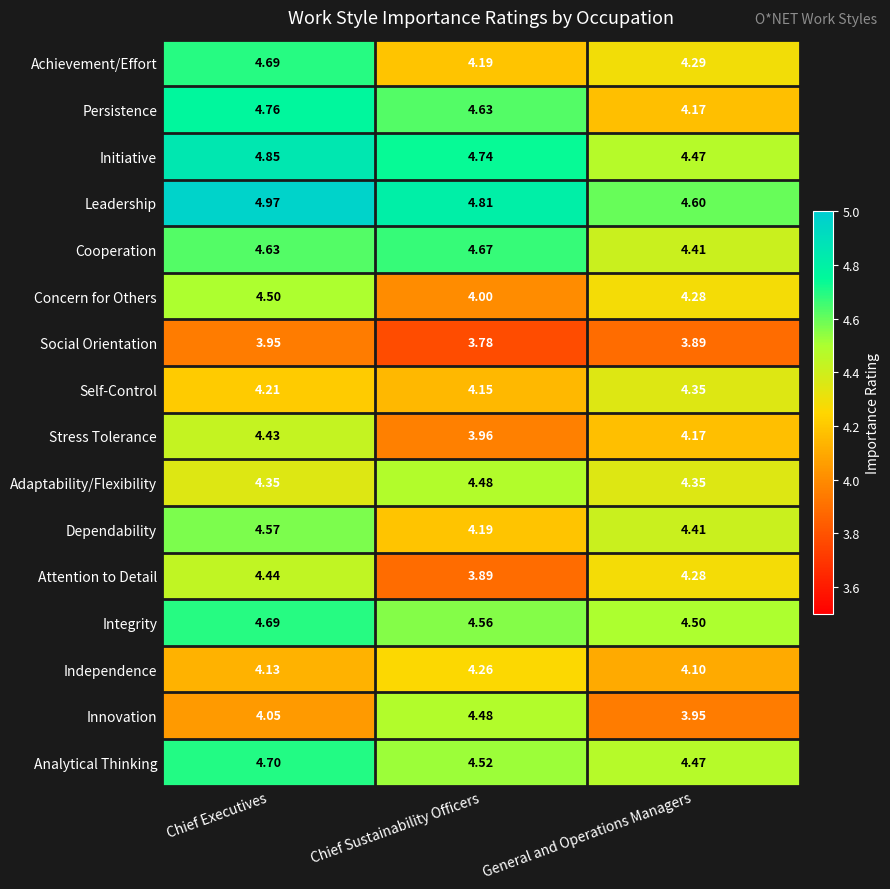

Which series has the largest range (max minus min)?

Persistence